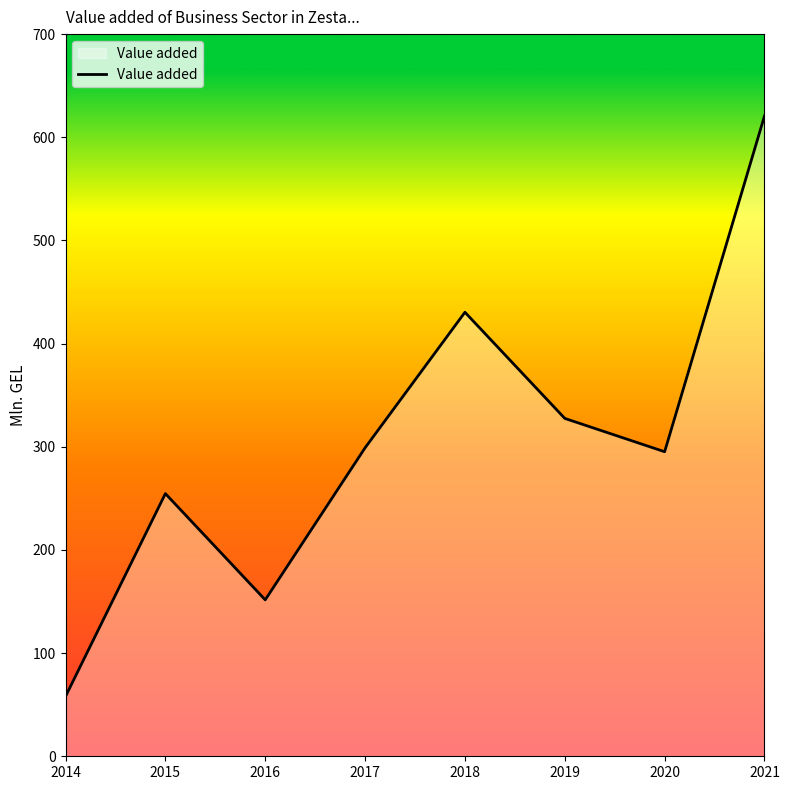

What is the average value?

304.6